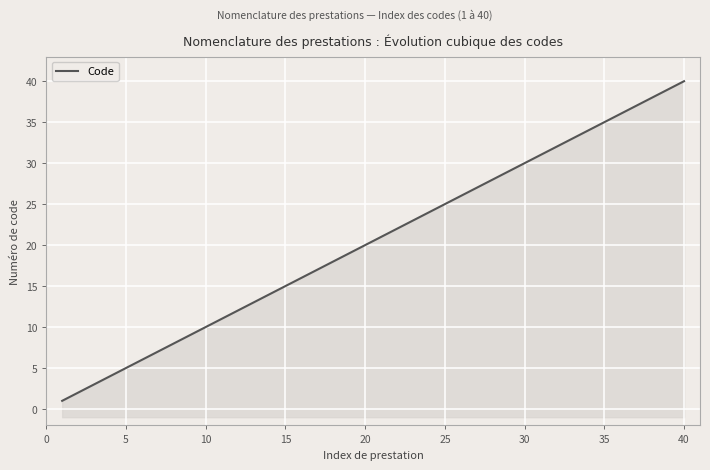

How many categories are shown in the chart?

40